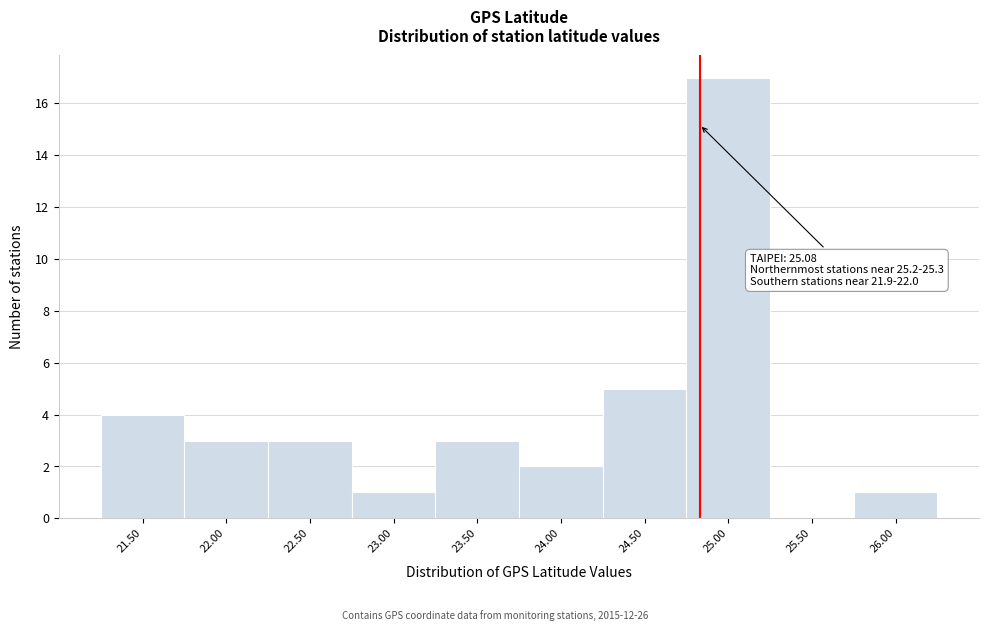

Reading left to right, what are all the values shown in this chart?

21.50=4	22.00=3	22.50=3	23.00=1	23.50=3	24.00=2	24.50=5	25.00=17	25.50=0	26.00=1